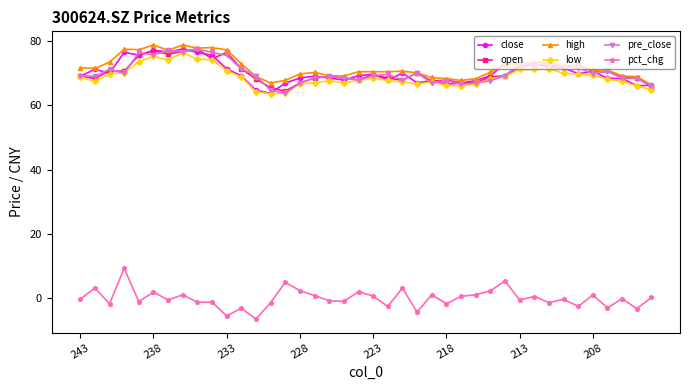

Does the chart have visible grid lines?

No